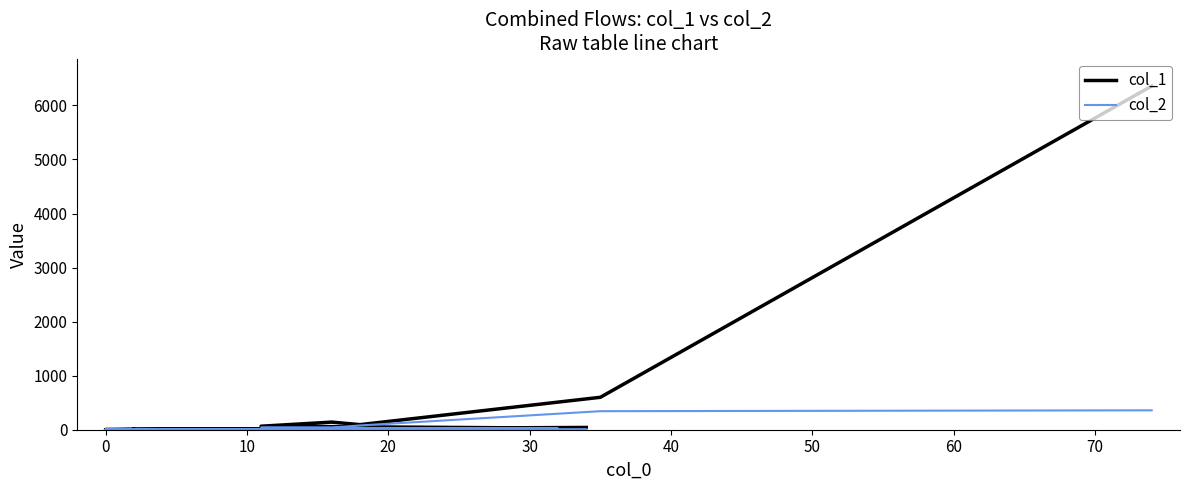

What is the difference between the col_1 values at 15 and 20?

141